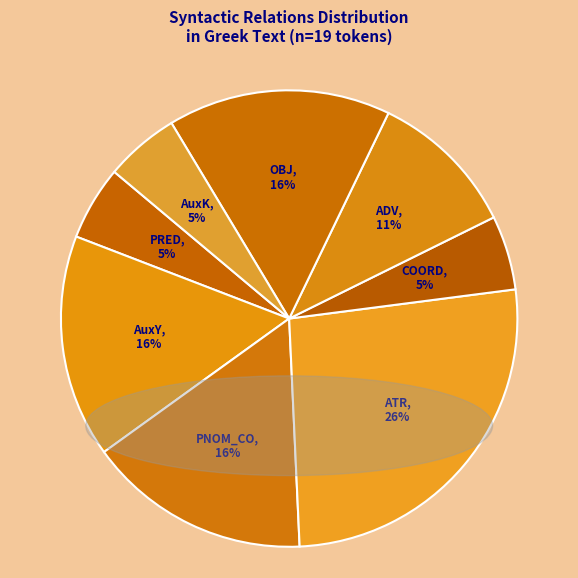

Do AuxY and ATR together represent more than half of the pie?

No